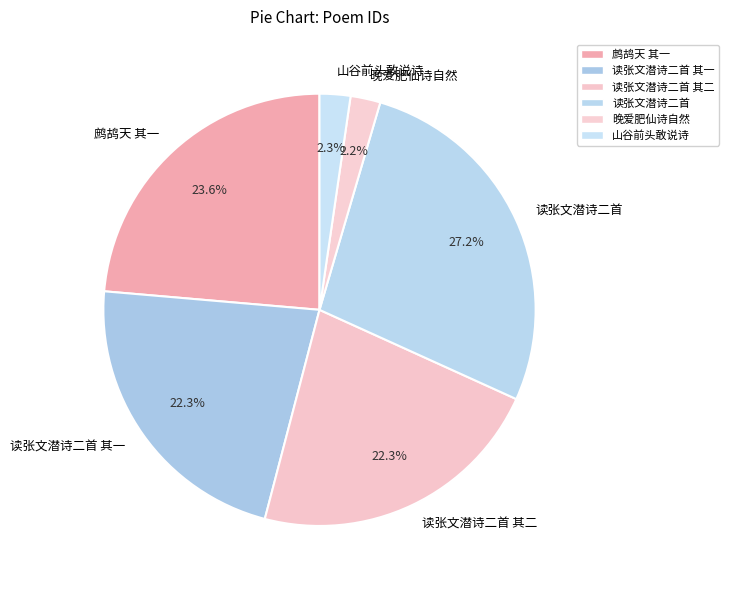

To the nearest percent, what is the average slice percentage?

17%